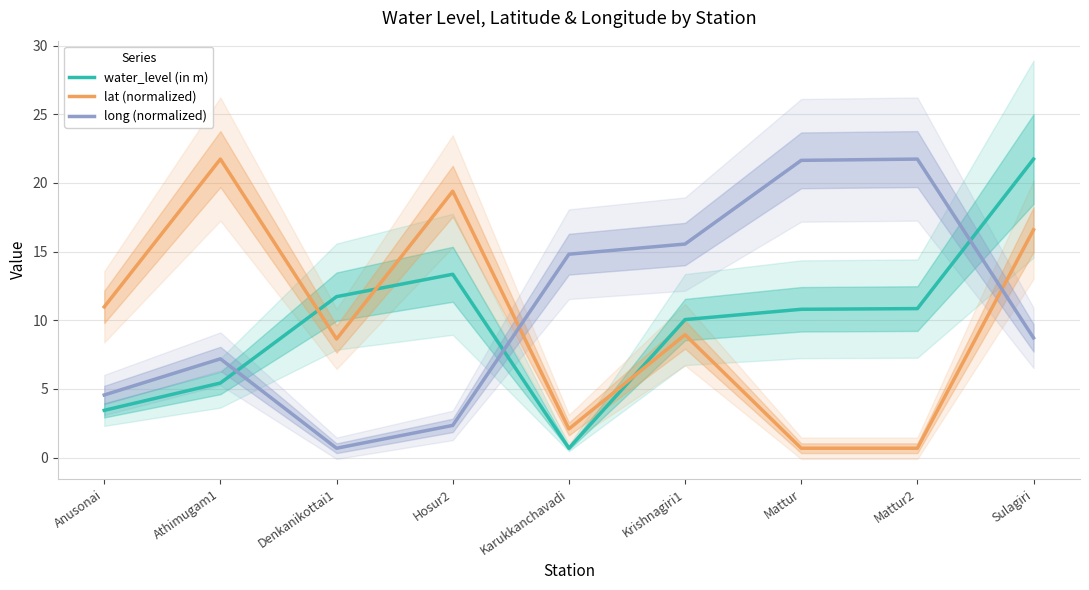

At which category does the chart reach its minimum across all series?

Karukkanchavadi